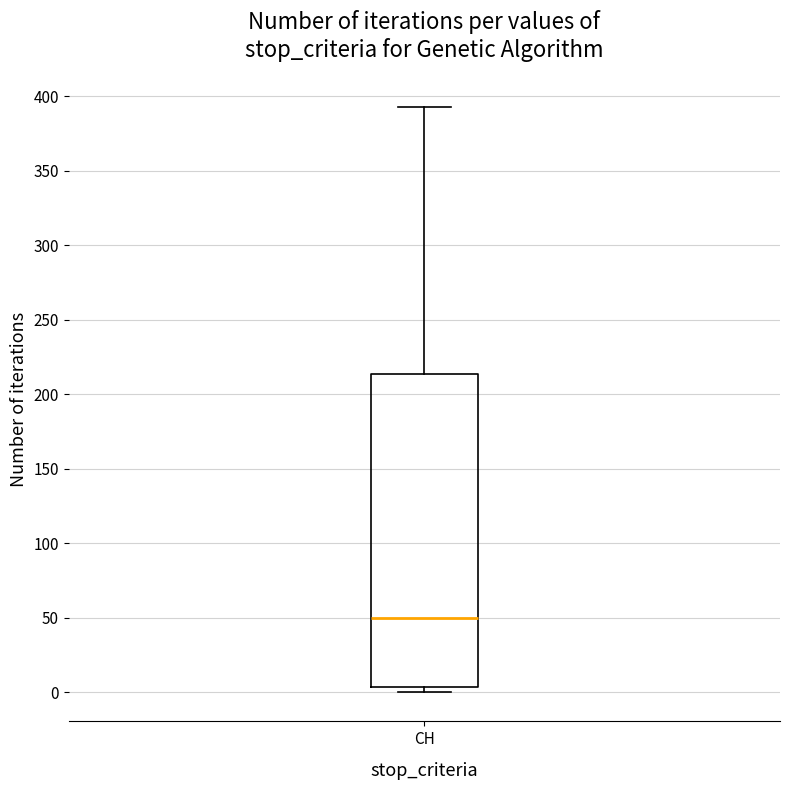

Read this box plot against the y-axis: the position of the median line, the range covered by the box, and the ends of both whiskers. The values are not printed on the chart, so give them approximately, as read against the axis.

median 50, box 5 to 215, whiskers 0 to 395